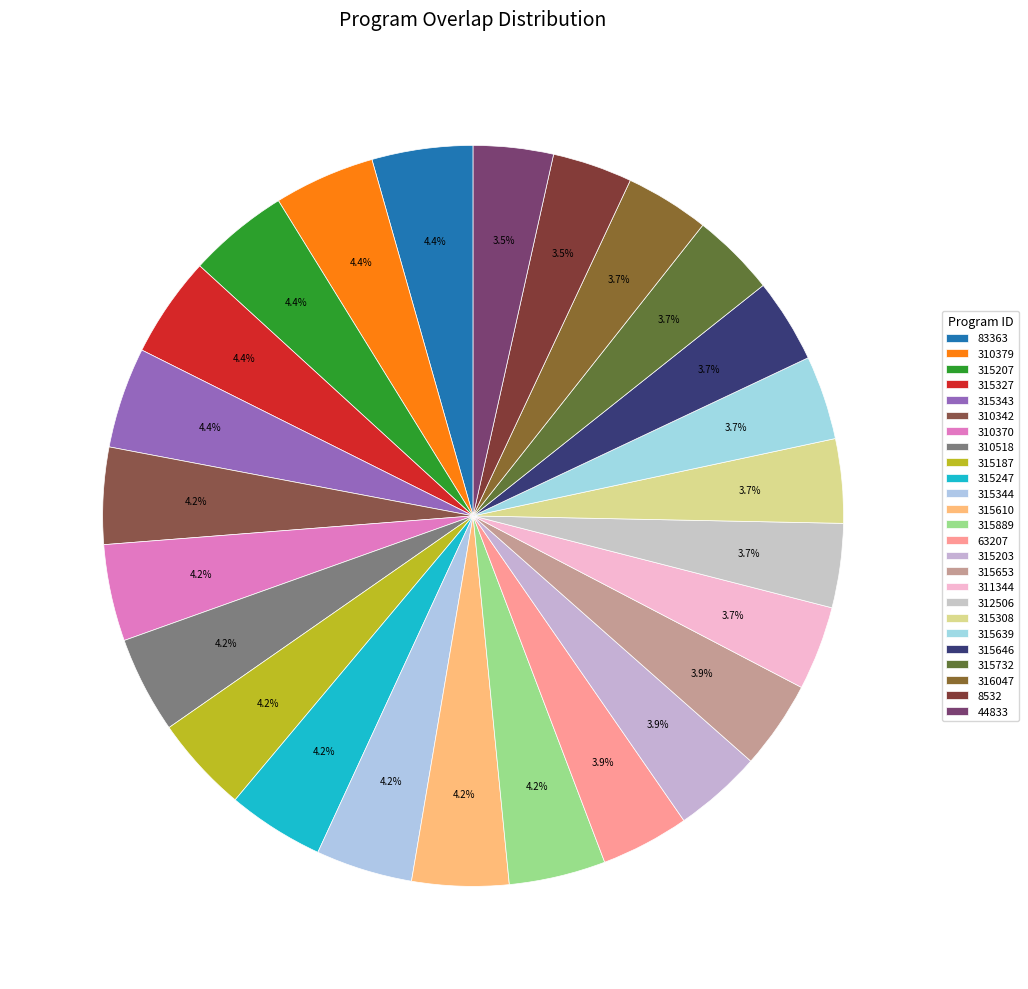

How many slices are in this pie chart?

25